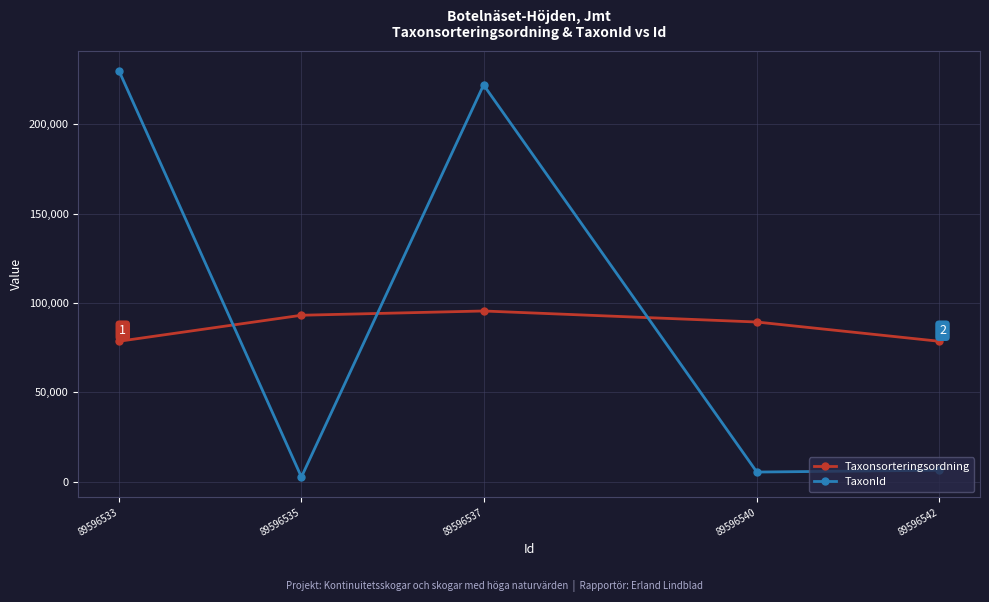

How many interior local peaks does the Taxonsorteringsordning series have?

1